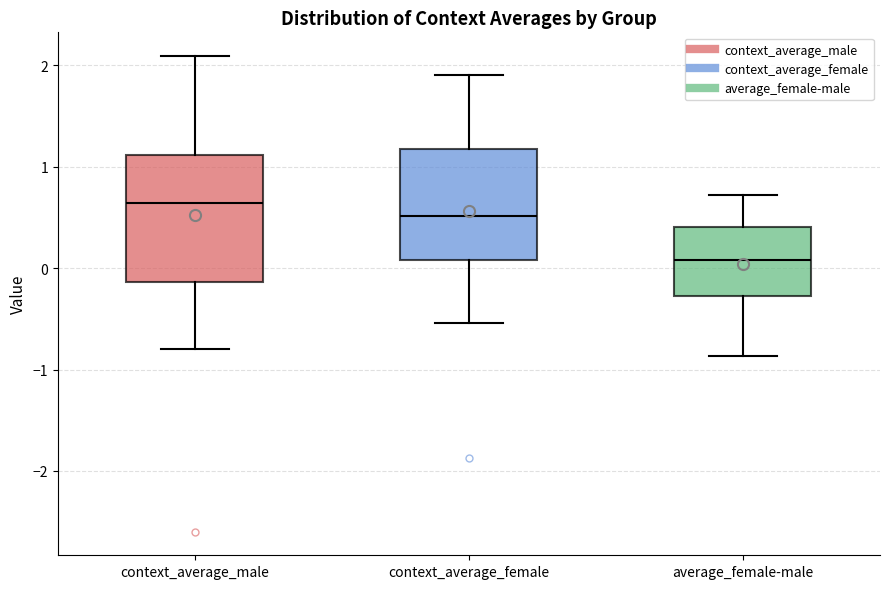

Which box has the highest median line?

context_average_male